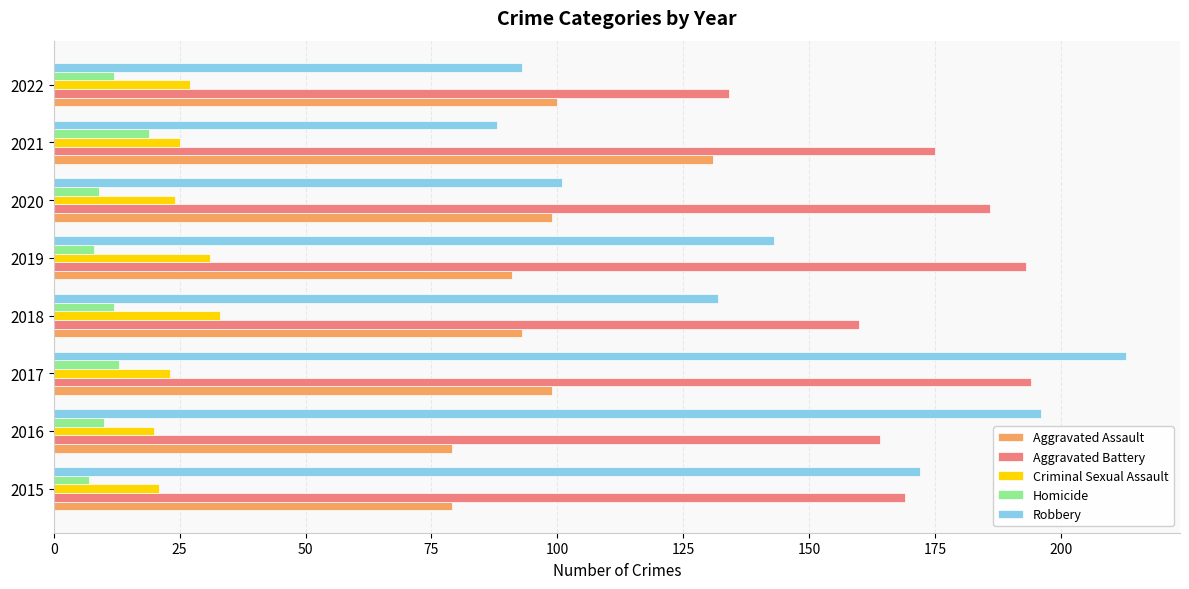

What are all the series names shown in the legend?

Aggravated Assault, Aggravated Battery, Criminal Sexual Assault, Homicide, Robbery